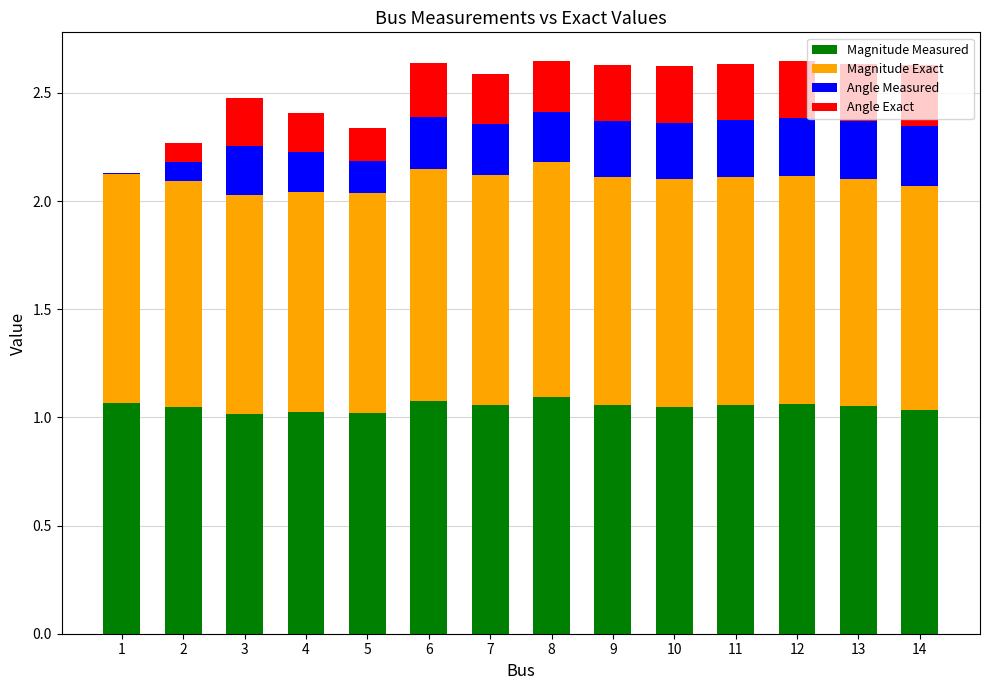

What is the total value across all series at 5?

2.3